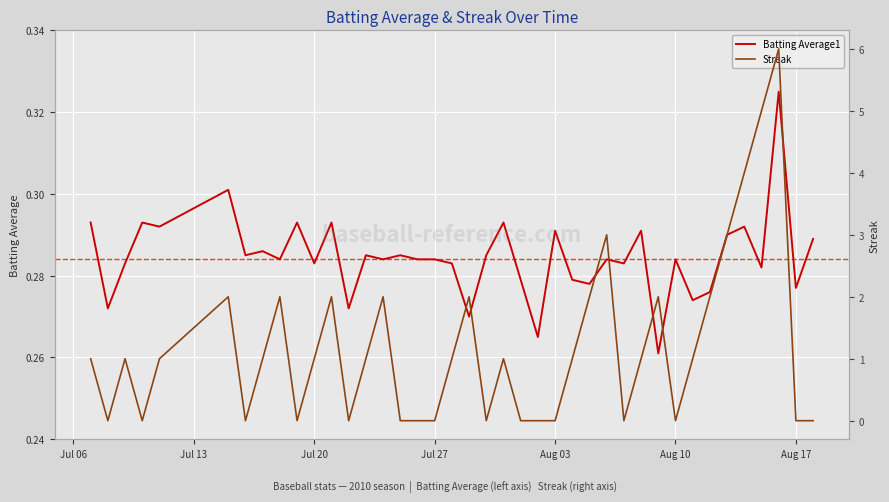

Is the value of Batting Average1 at Aug 17 greater than the value of Streak at Aug 17?

Yes